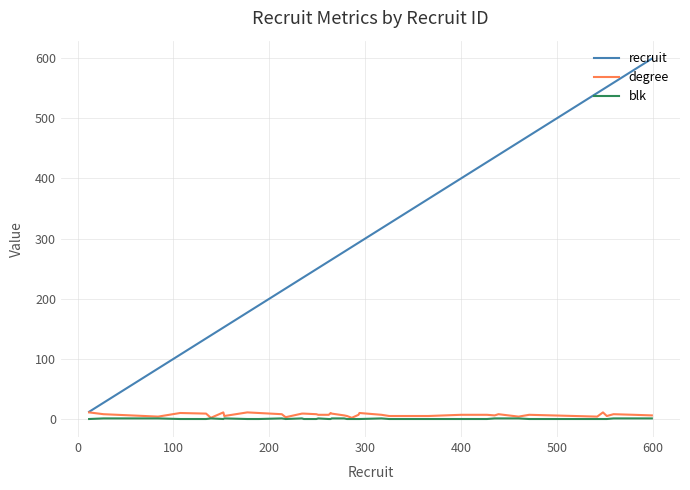

Which series has the widest spread of values?

recruit